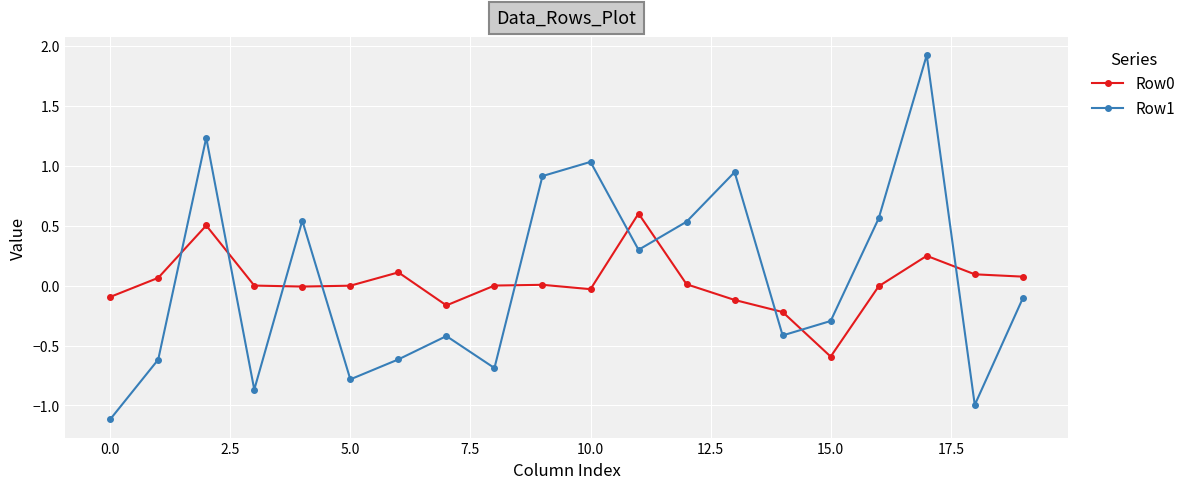

What is the highest value of the Row1 series?

1.9